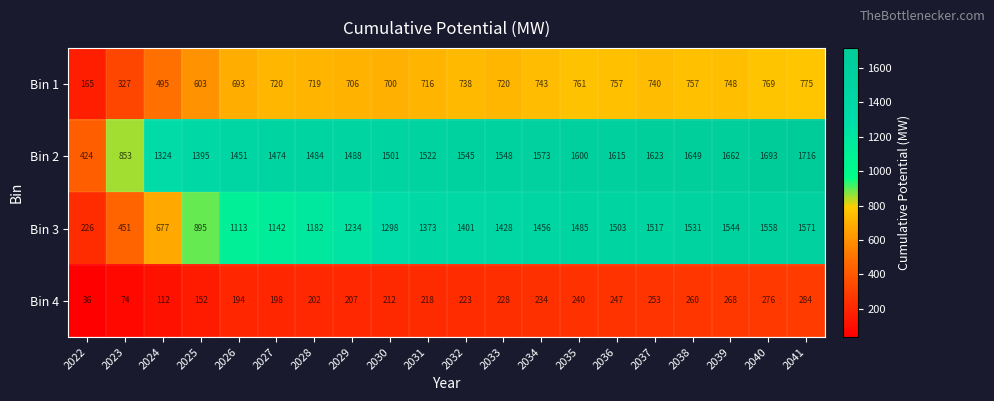

What is the total value across all series at 2030?

3711